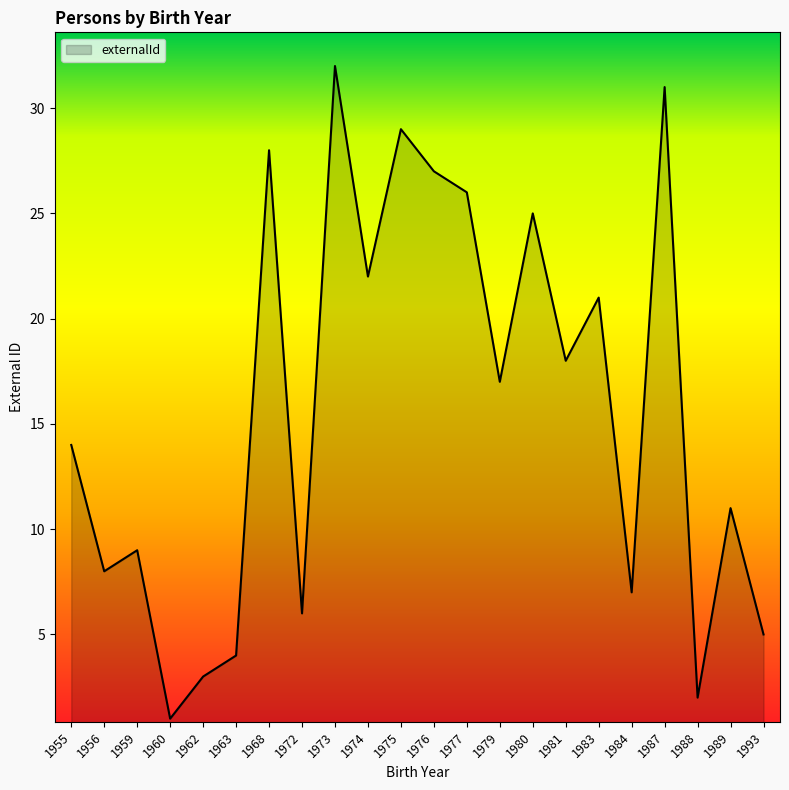

At which category does the data reach its first local peak?

1959